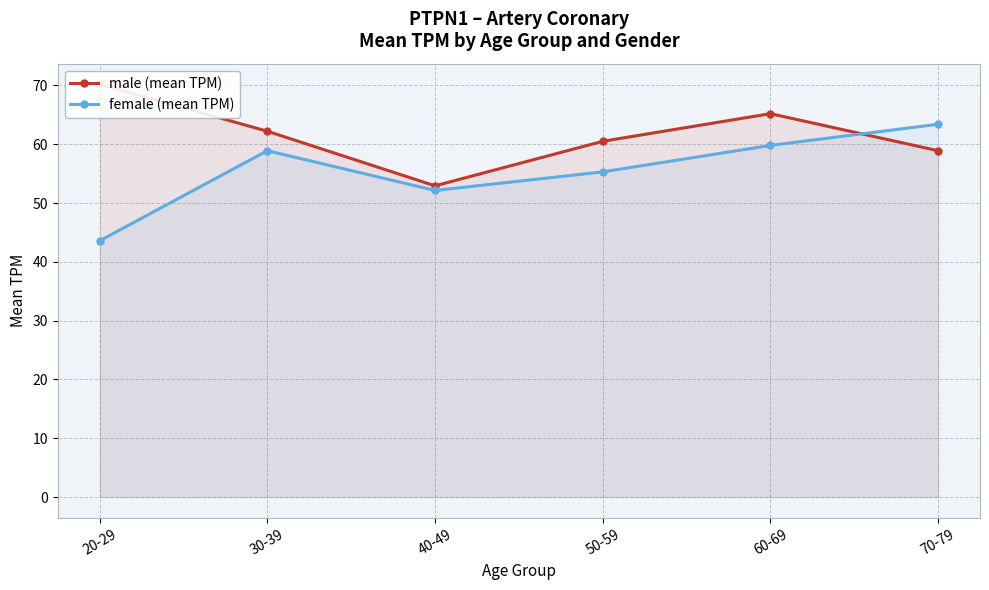

Where do male (mean TPM) and female (mean TPM) first cross each other?

60-69 and 70-79